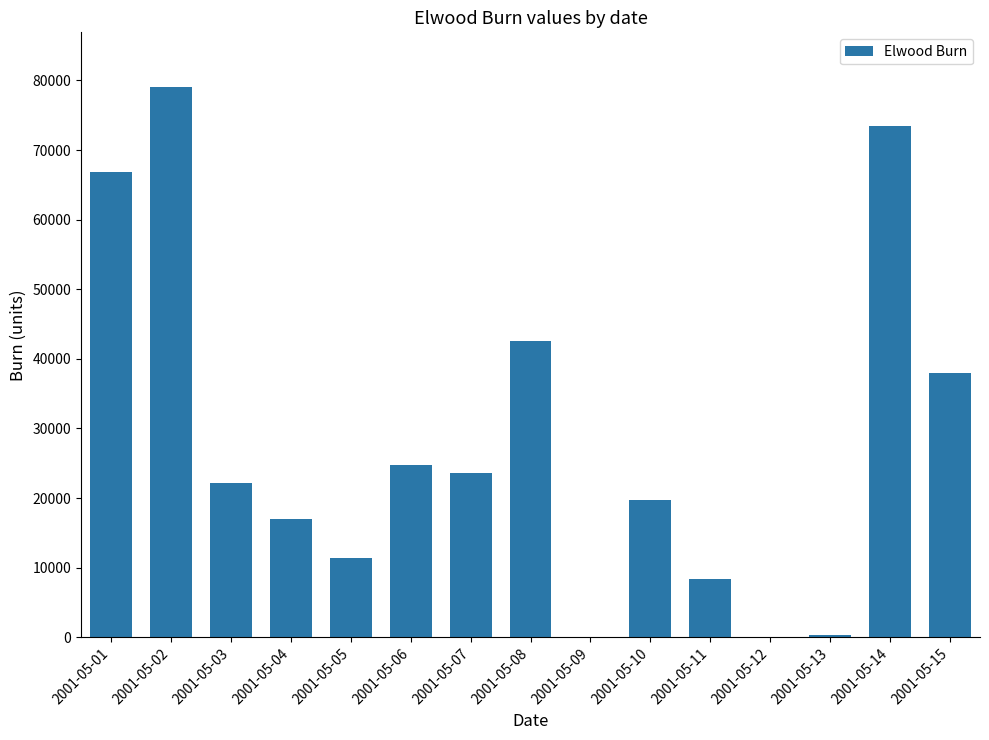

Which category has the highest value across all series?

2001-05-02